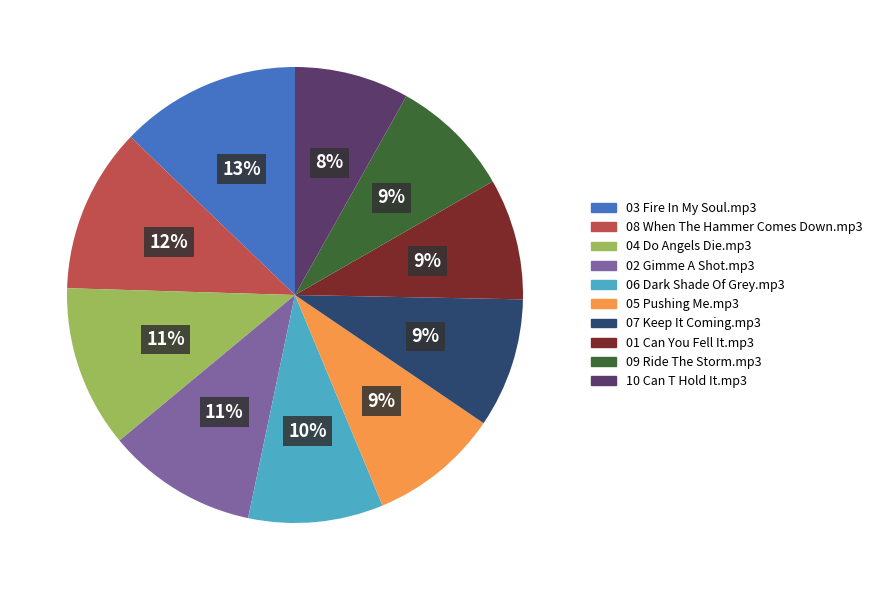

Is the sum of 01 Can You Fell It.mp3 and 10 Can T Hold It.mp3 greater than half?

No